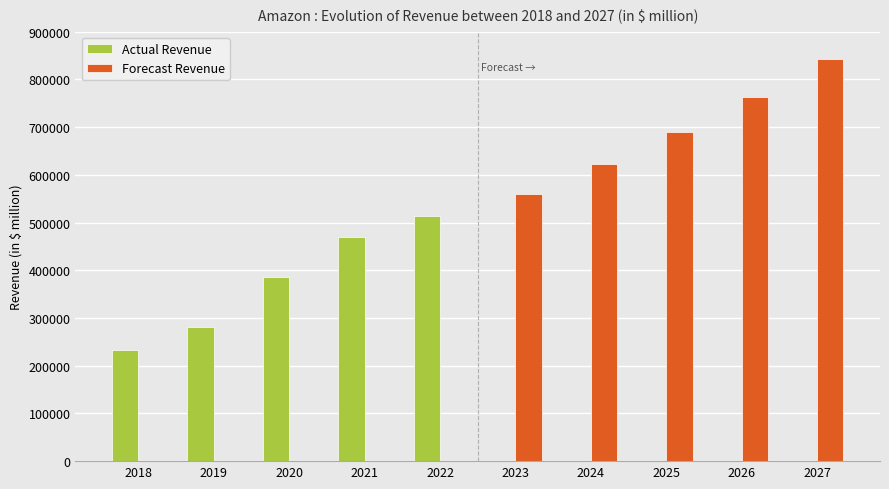

At which category is the sum across all series the highest?

2027